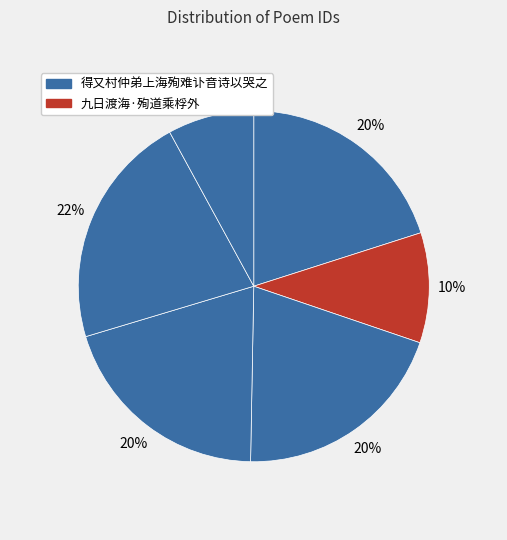

Count the number of slices in the pie.

6